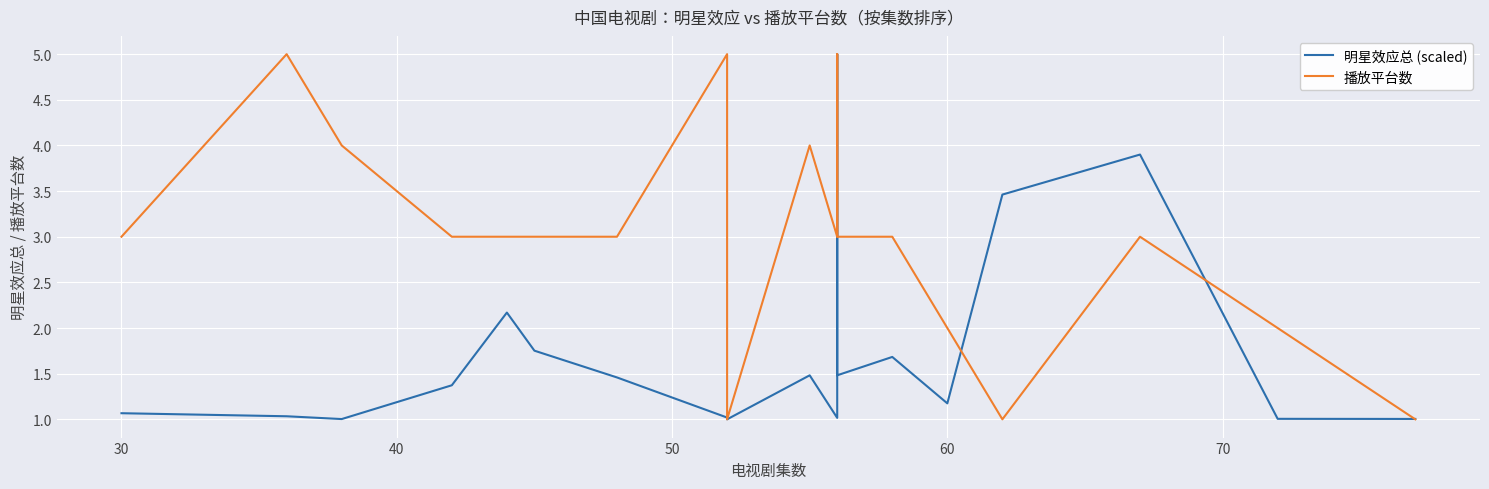

What is the value of the 明星效应总 (scaled) point at the 5th from the left?

2.2